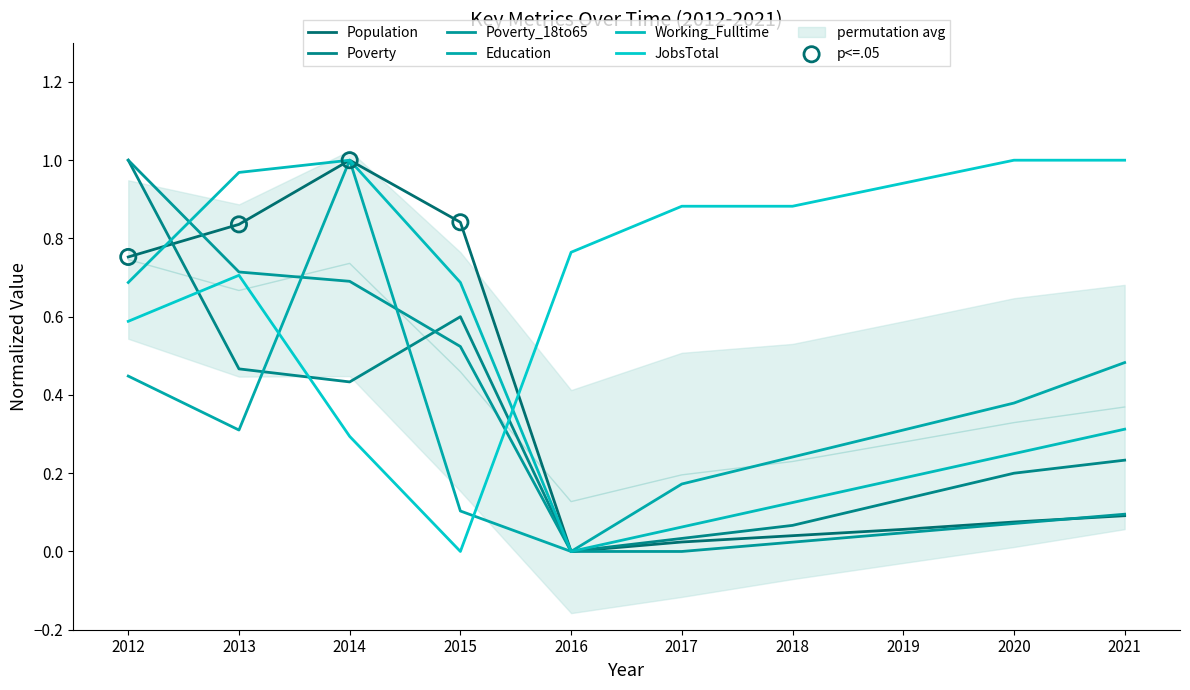

What are all the series names shown in the legend?

Population, Poverty, Poverty_18to65, Education, Working_Fulltime, JobsTotal